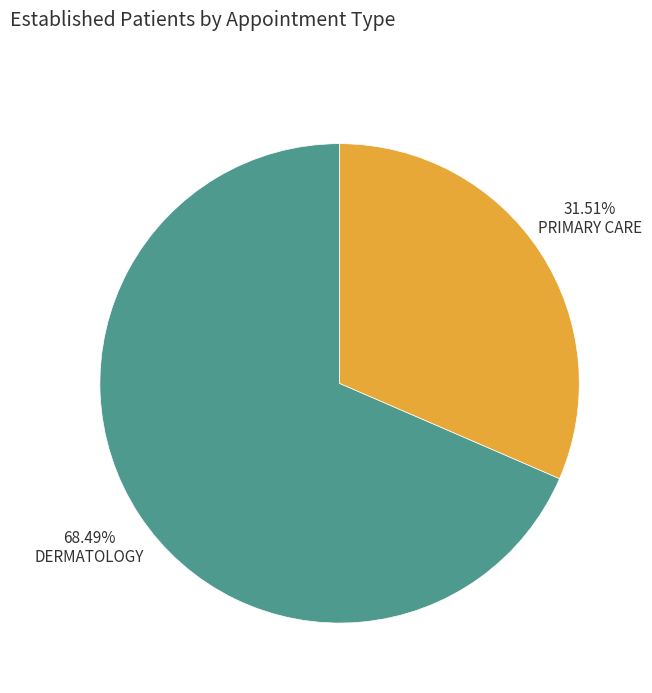

Is there a majority slice in this chart?

Yes